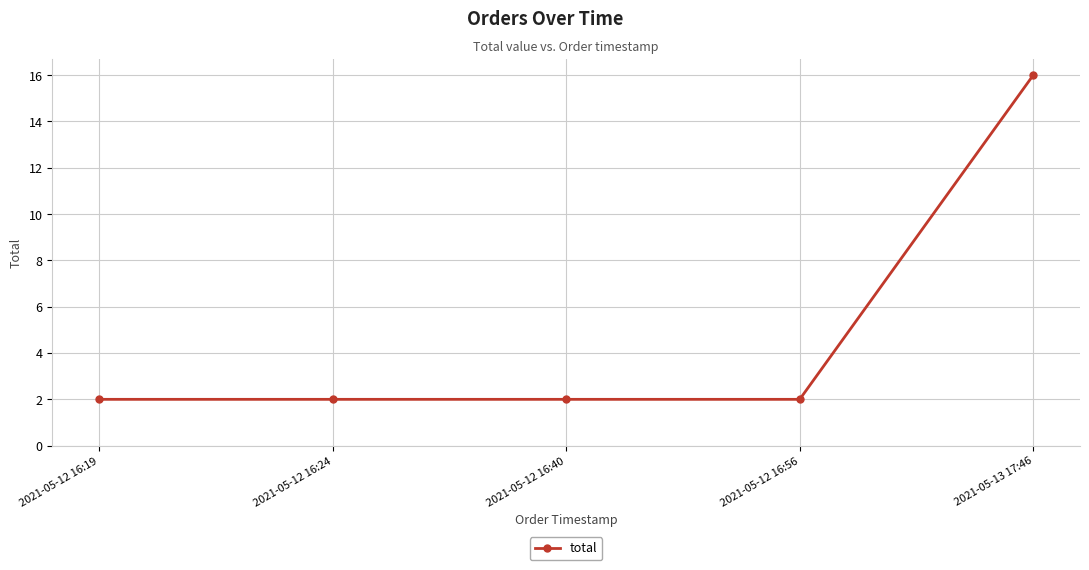

How many categories are shown in the chart?

5